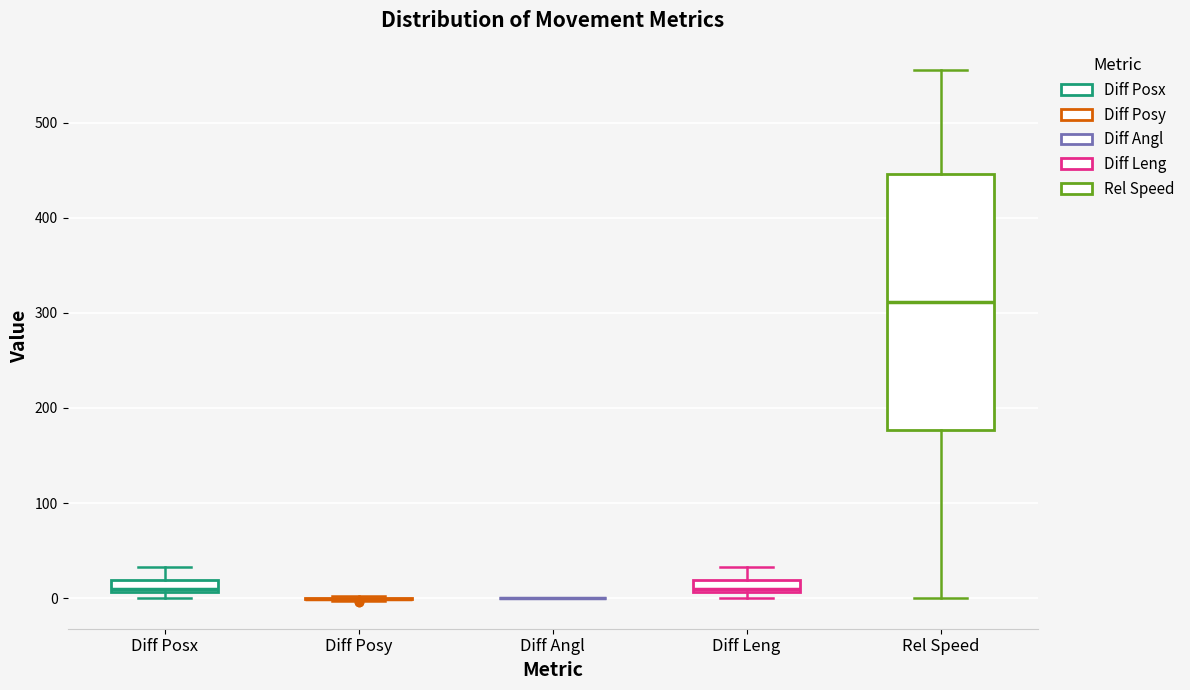

Where is the lower edge of the box for Rel Speed on the y-axis? The values are not printed on the chart, so give them approximately, as read against the axis.

180